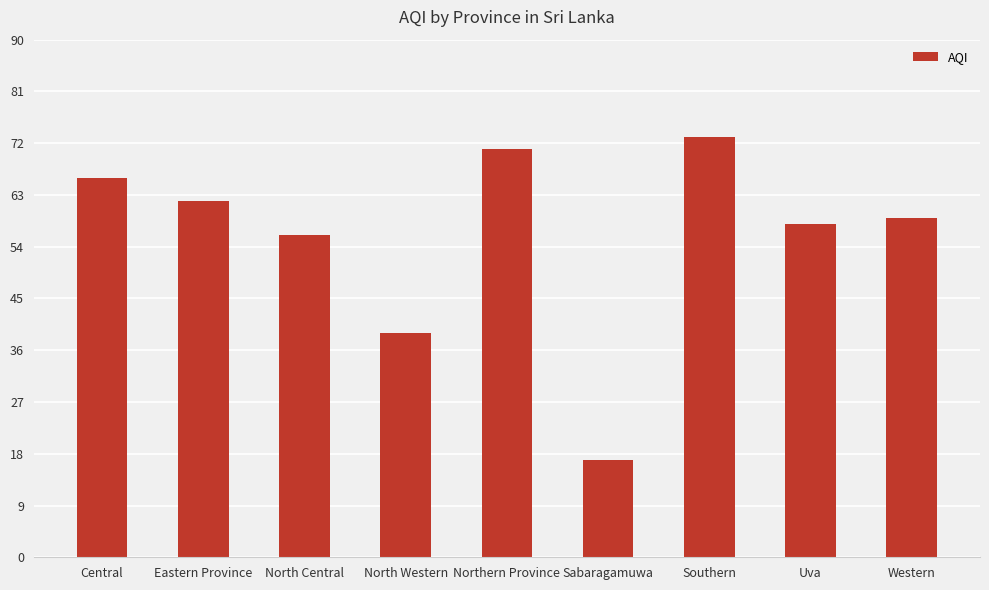

Which label corresponds to the smallest value in the chart?

Sabaragamuwa